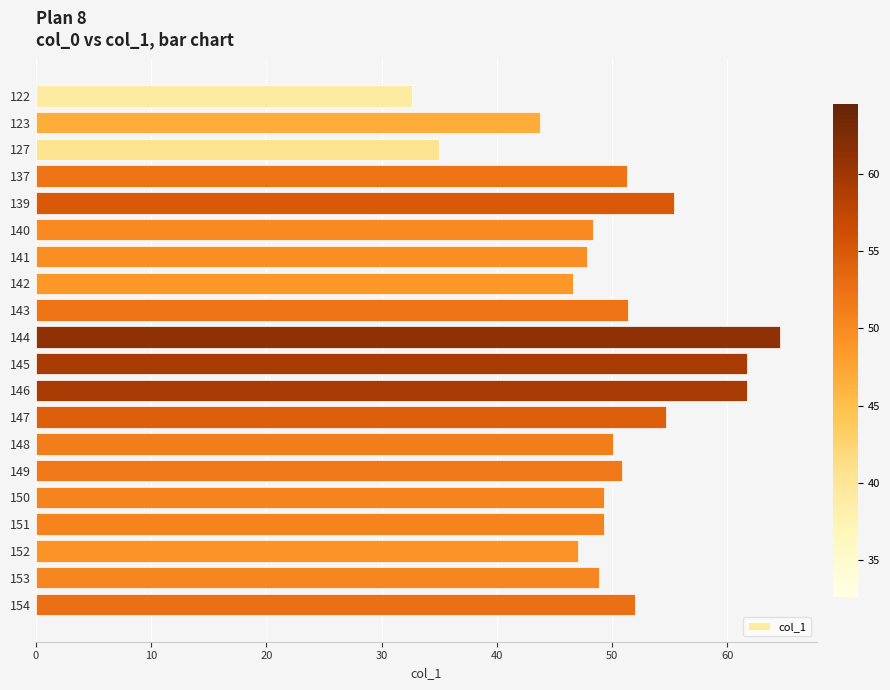

What is the ratio of the value at 146 to the value at 151?

1.3